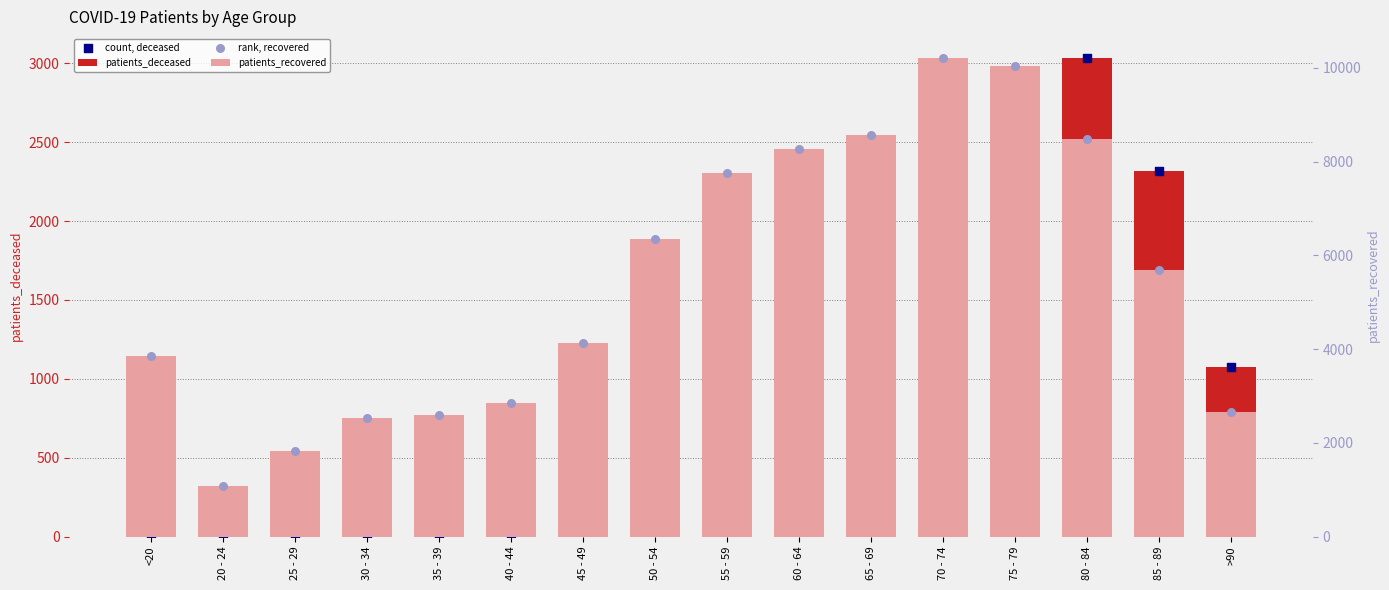

Which series has the largest Y range (max minus min)?

patients_recovered